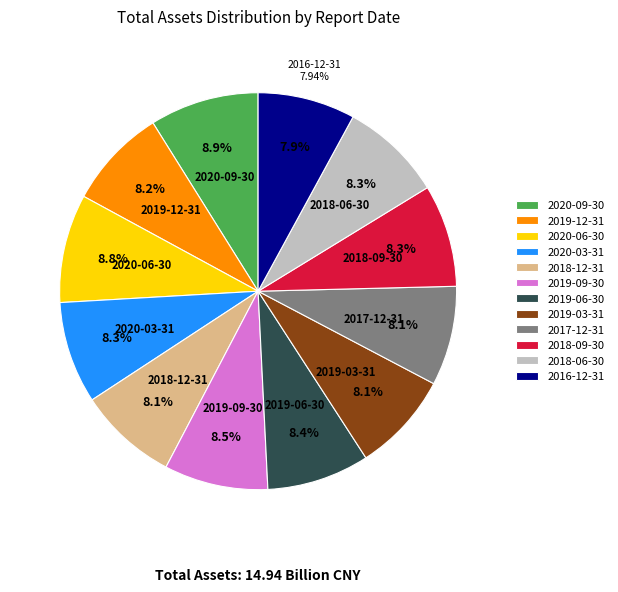

What percentage is NOT represented by 2018-06-30?

91.7%